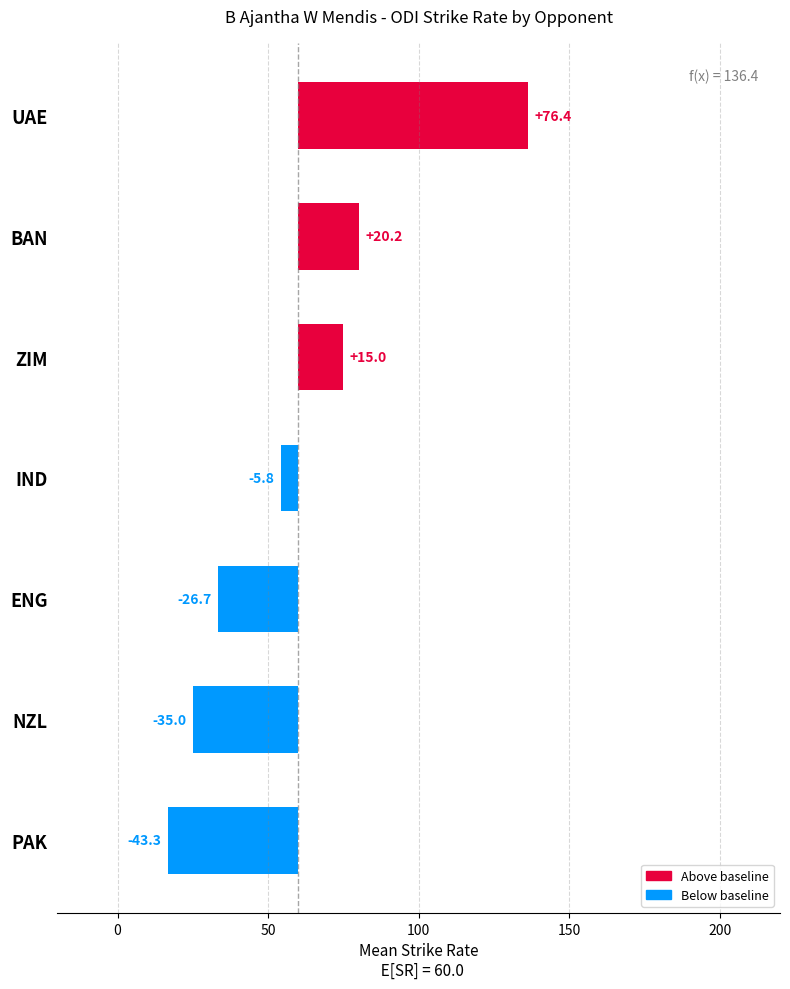

What is the average value?

0.1